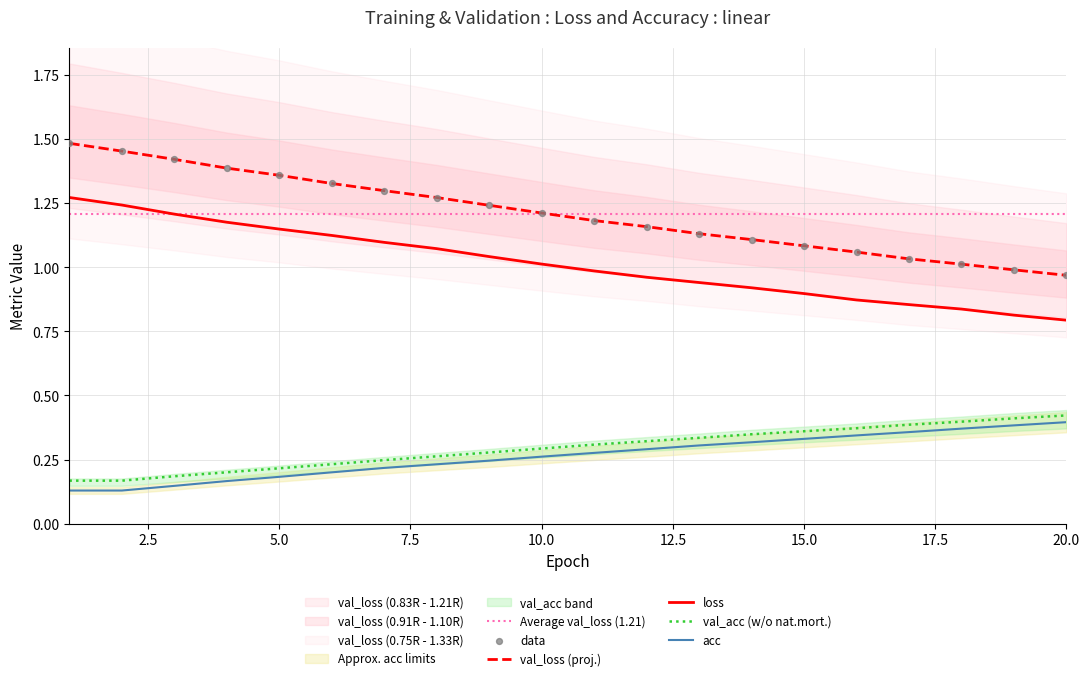

Which series has the largest Y range (max minus min)?

val_loss